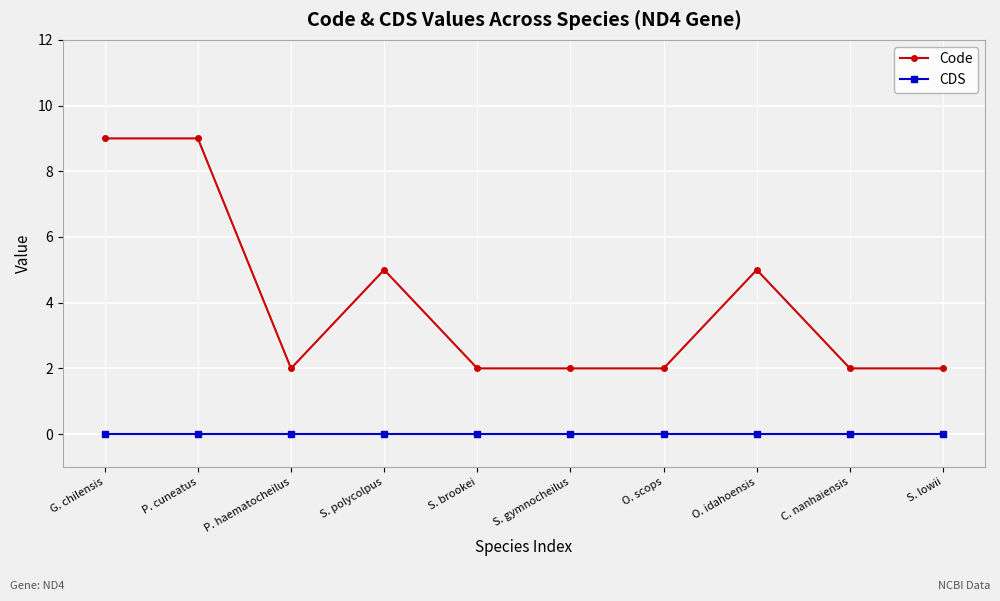

Rank the series by their maximum value, from lowest to highest.

CDS, Code